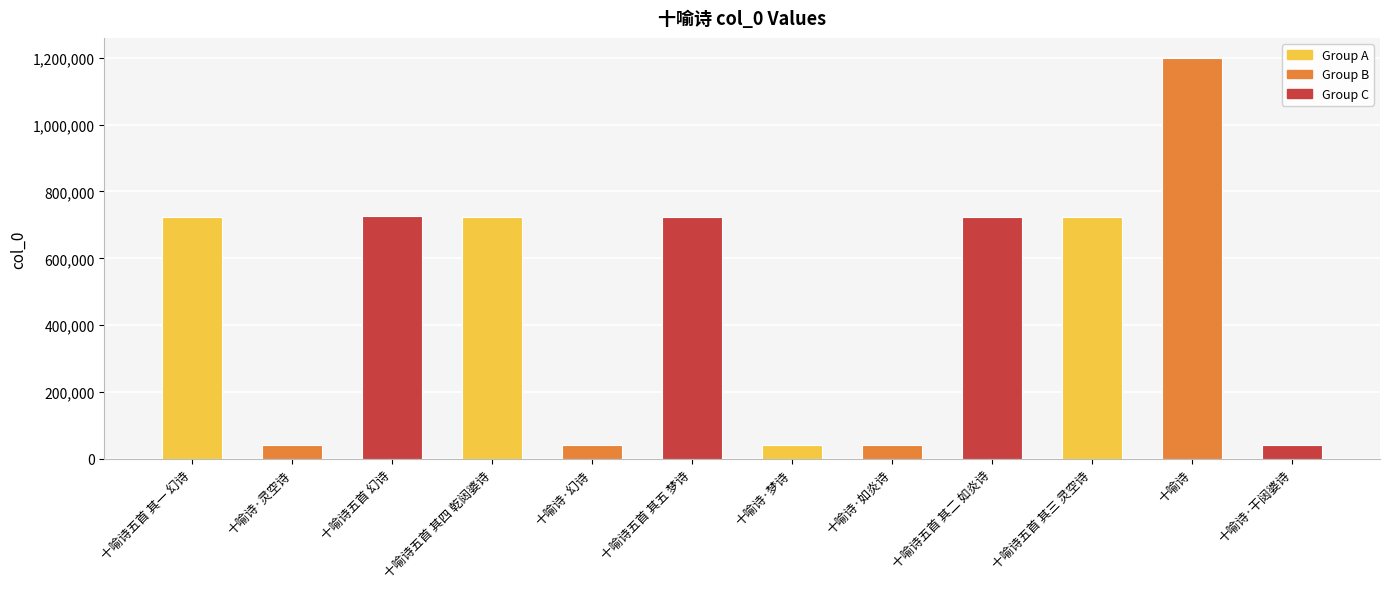

What is the greatest value displayed?

1199314